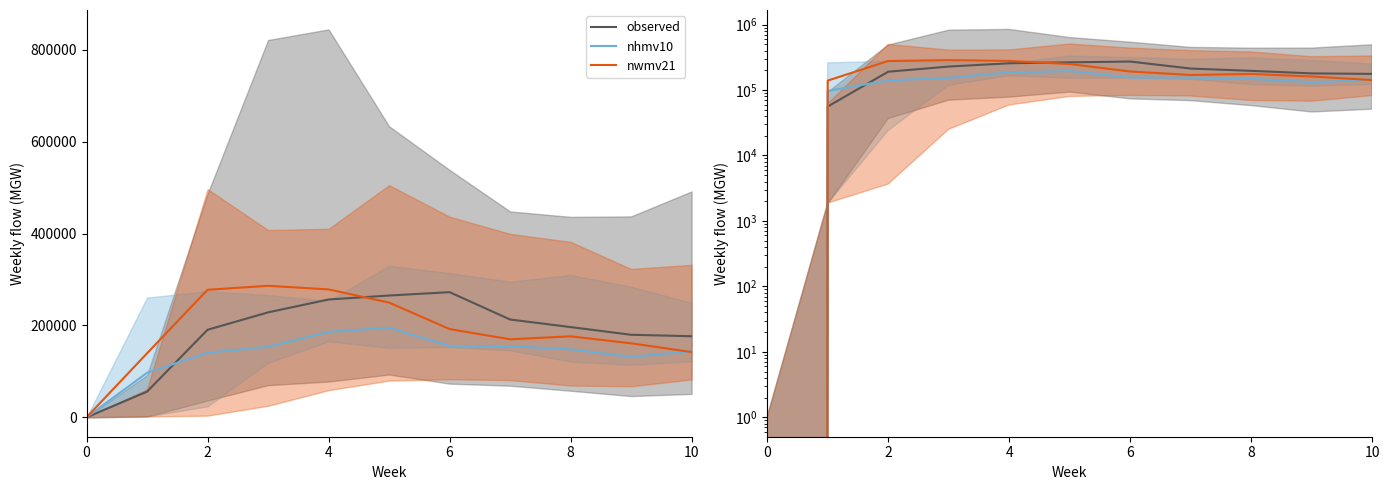

What is the sum of the nhmv10 values at 6 and 10?

297244.7